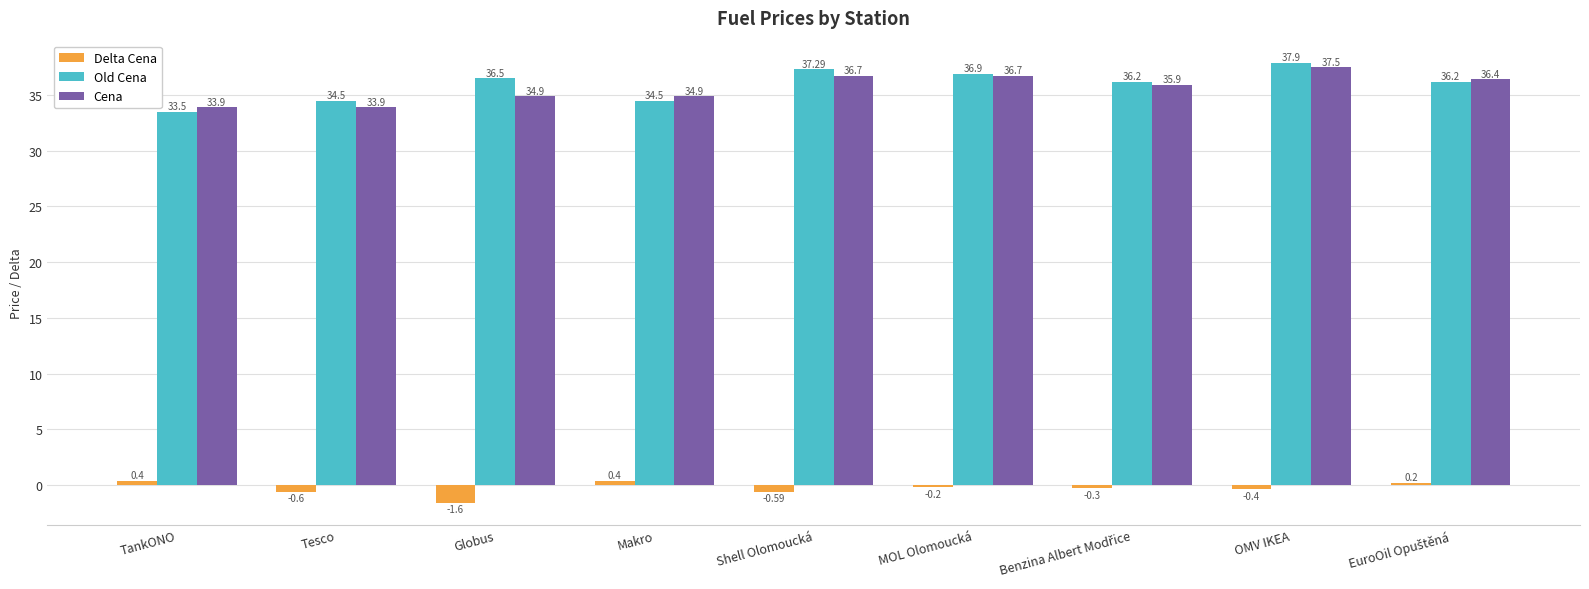

Where does the Old Cena series first go above 36?

Globus